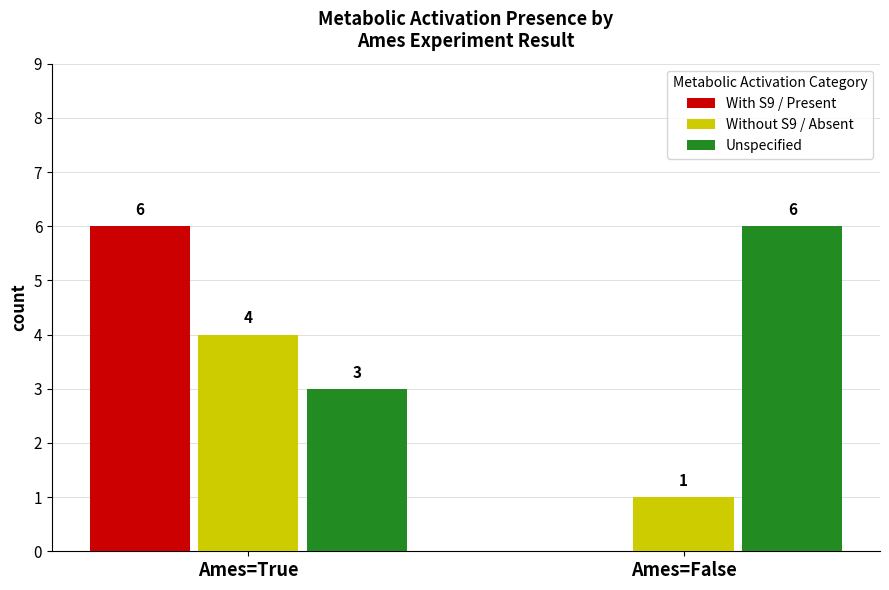

How many groups of bars are there?

2